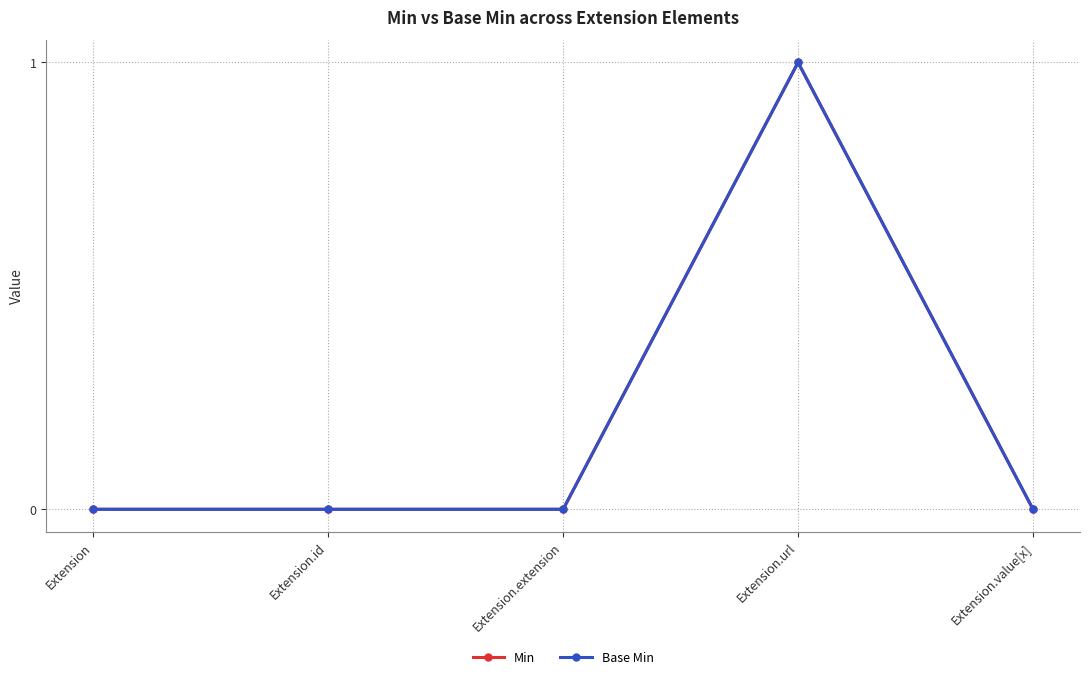

Does the chart have visible grid lines?

Yes